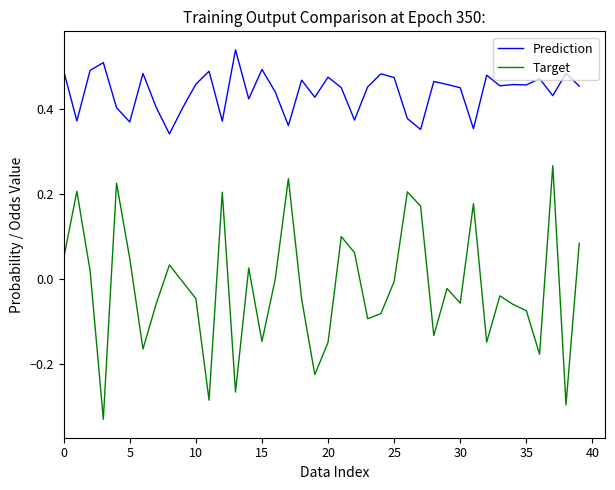

Rank the series by their average value, from highest to lowest.

Prediction, Target